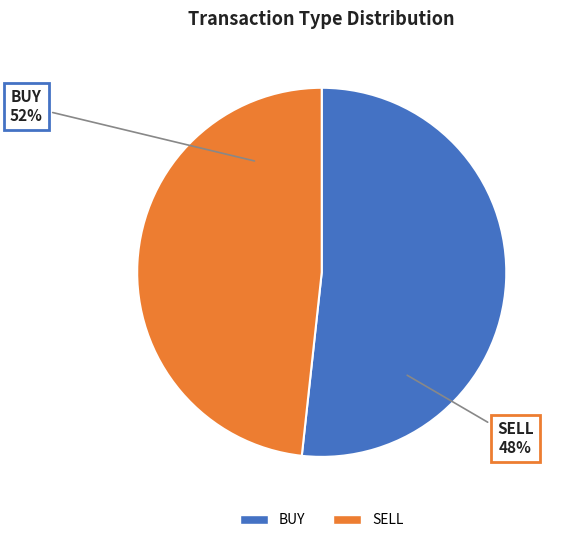

Count the number of slices in the pie.

2